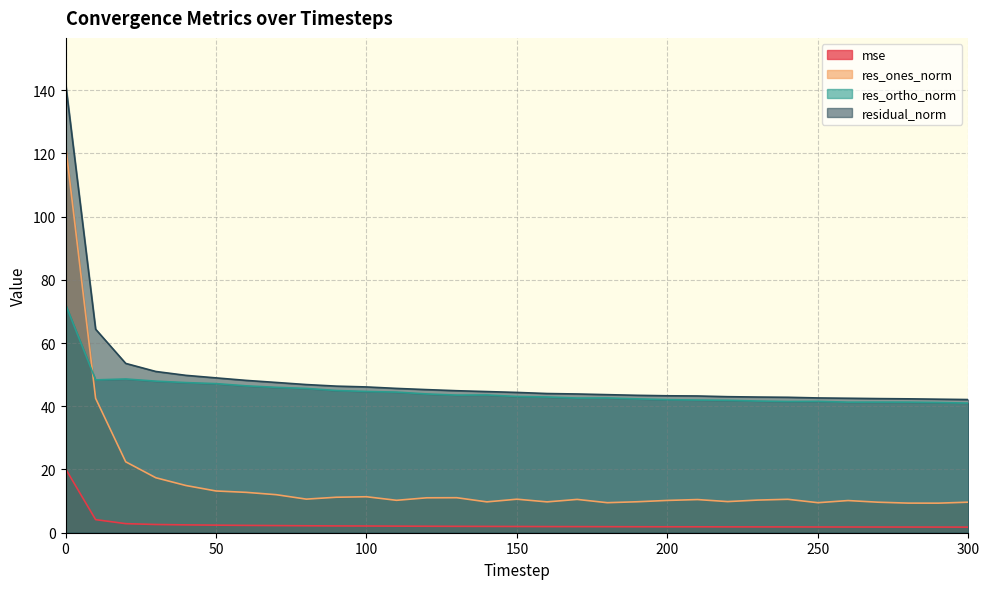

True or false: residual_norm and res_ortho_norm cross at least once.

False